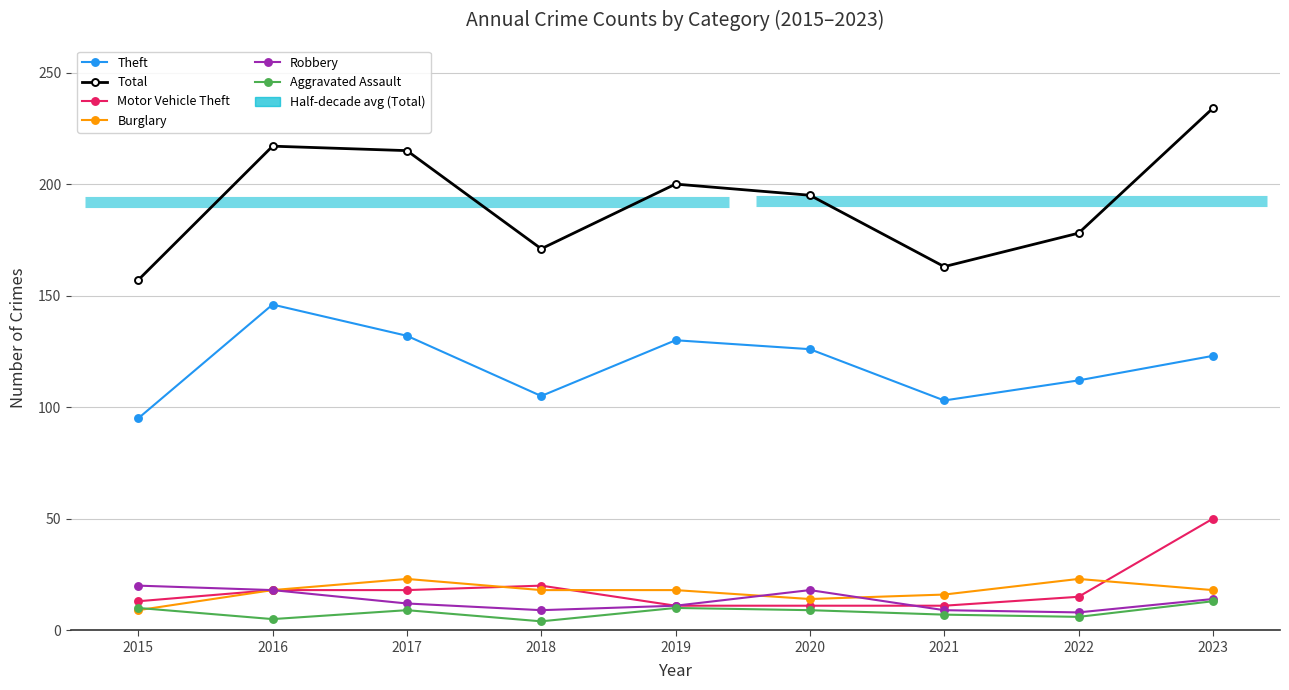

How many categories are shown in the chart?

9